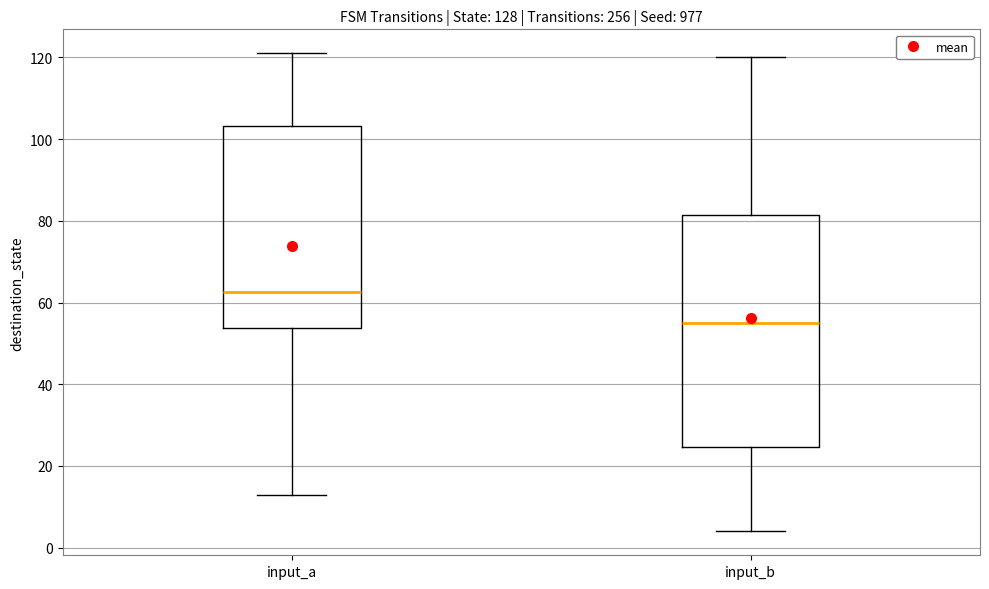

Where does the lower whisker of the box for input_b end on the y-axis? The values are not printed on the chart, so give them approximately, as read against the axis.

4